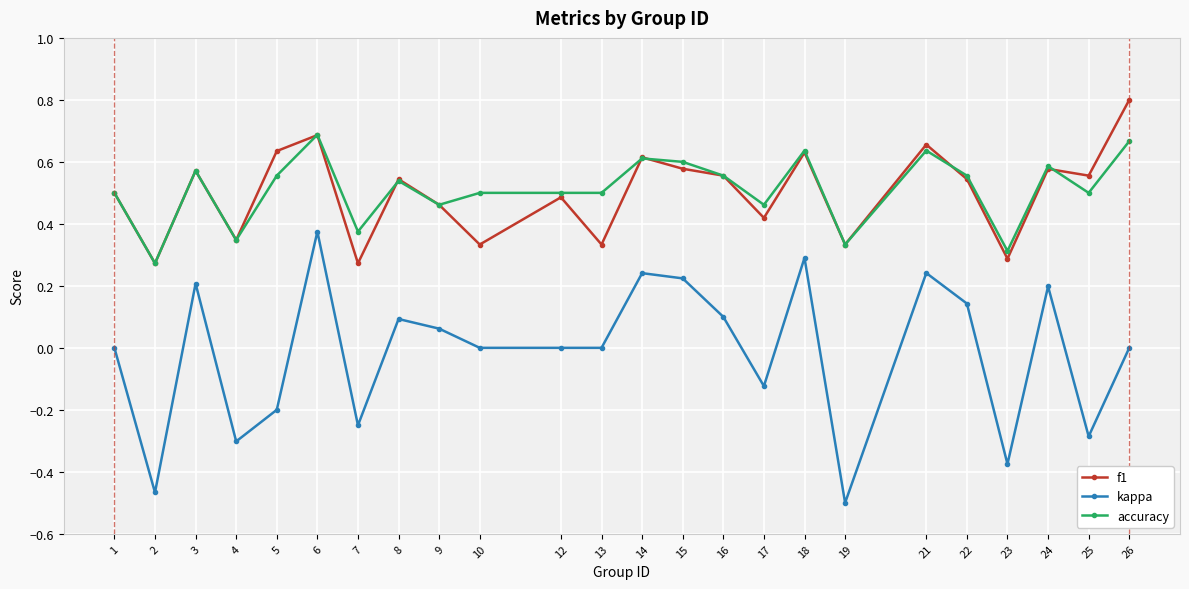

What is the sum of all accuracy values?

12.3